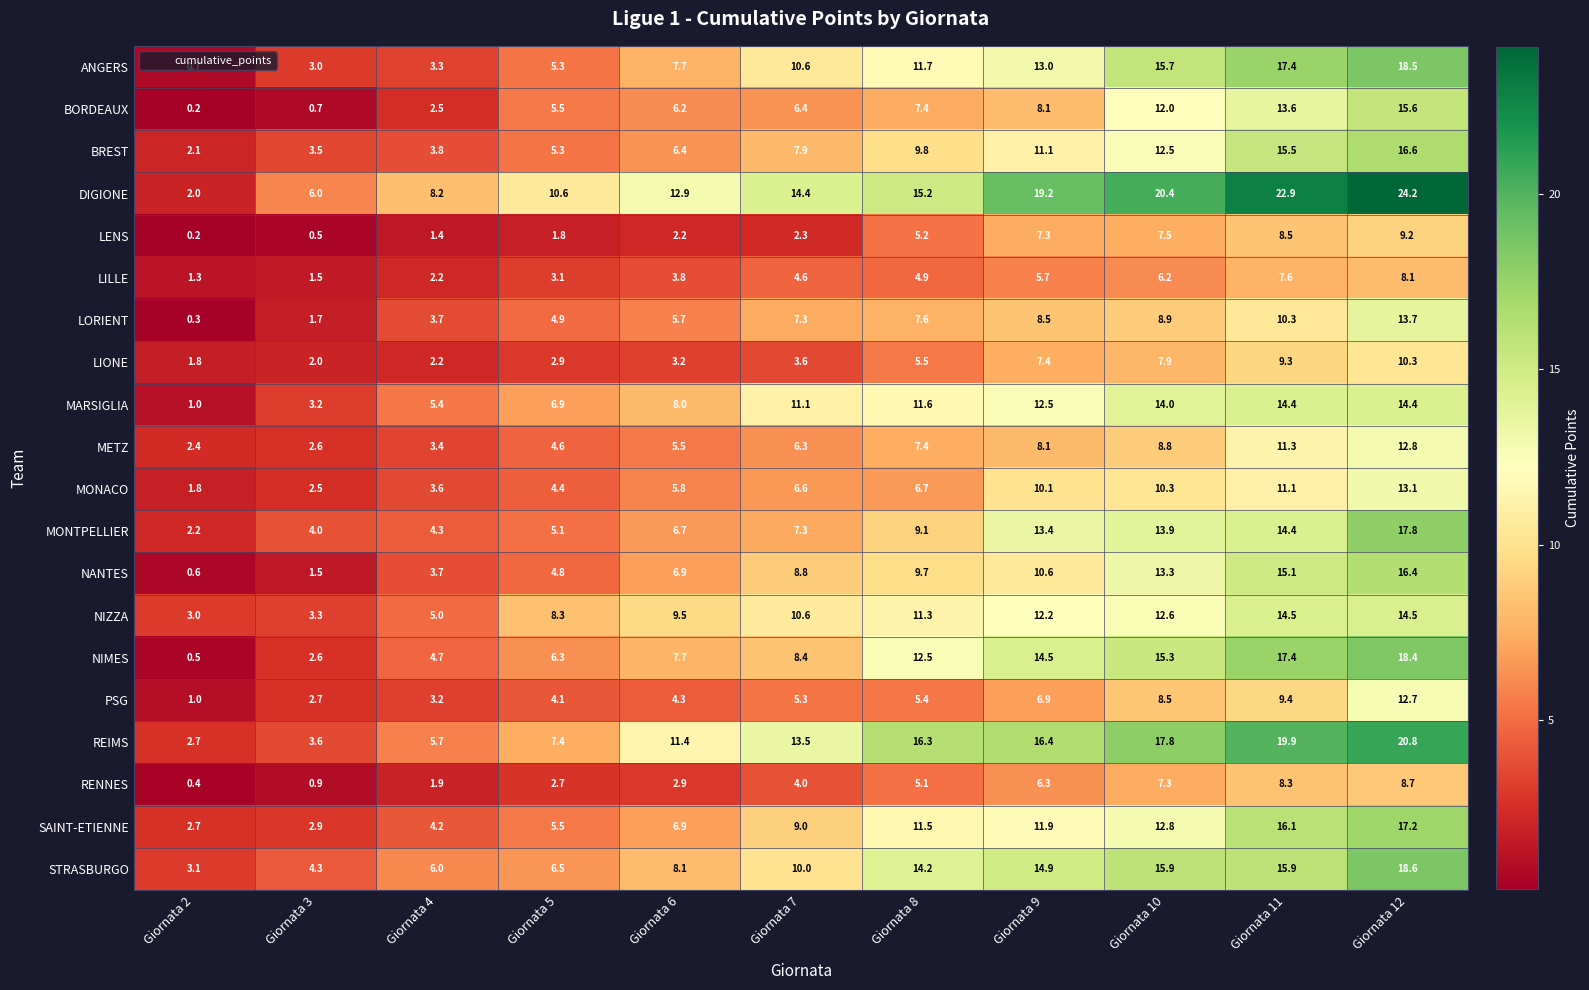

Which series has the largest total across all categories?

DIGIONE